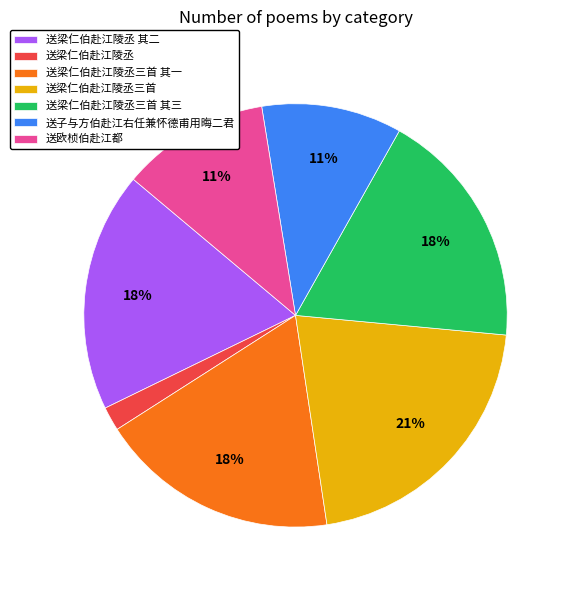

What percentage is the 送梁仁伯赴江陵丞三首 其三 slice, to the nearest percent?

18%